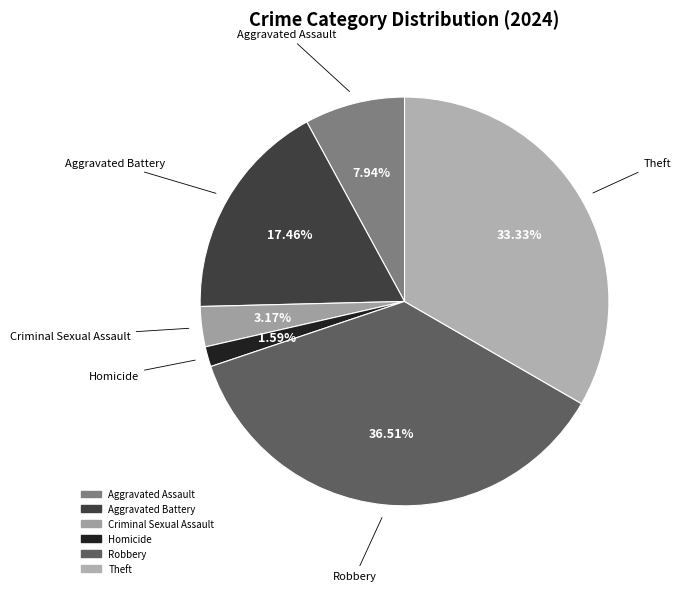

Count the number of slices in the pie.

6